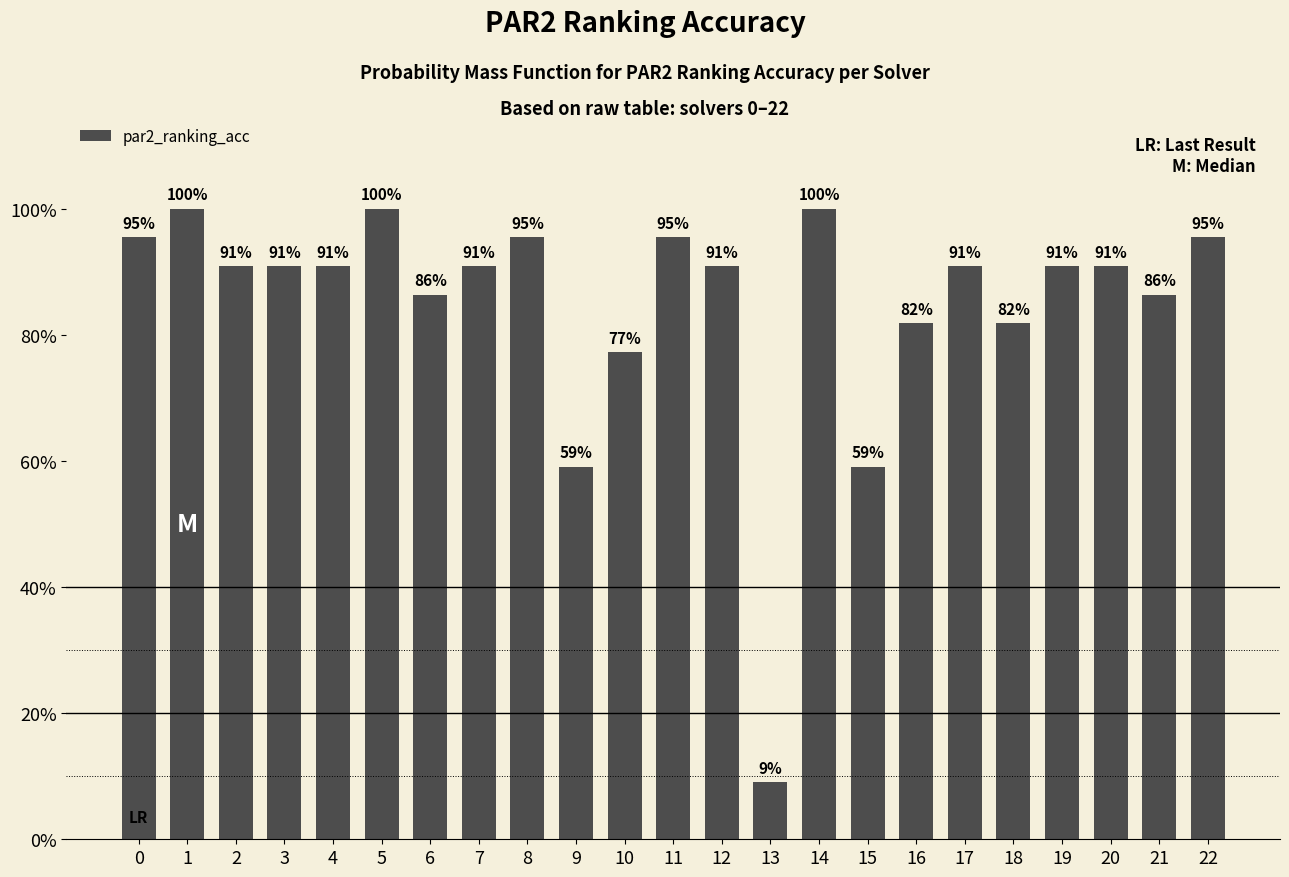

Are the bars horizontal?

No